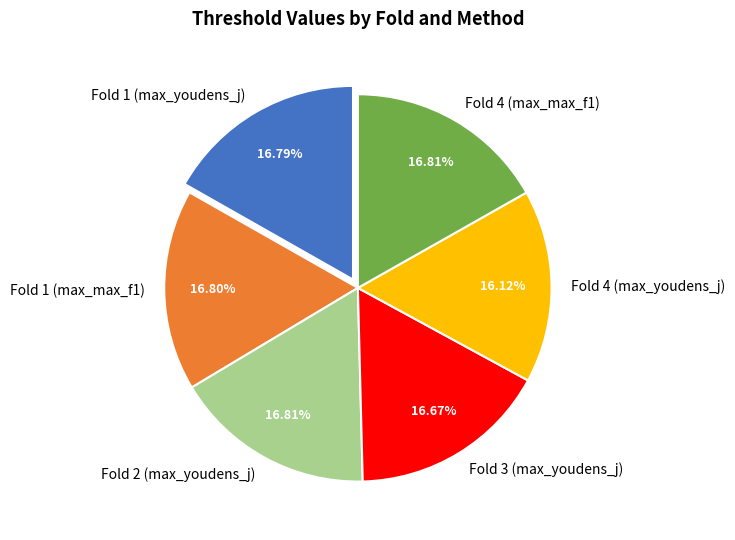

To the nearest percent, what is the difference between the largest and smallest slice percentages?

1%